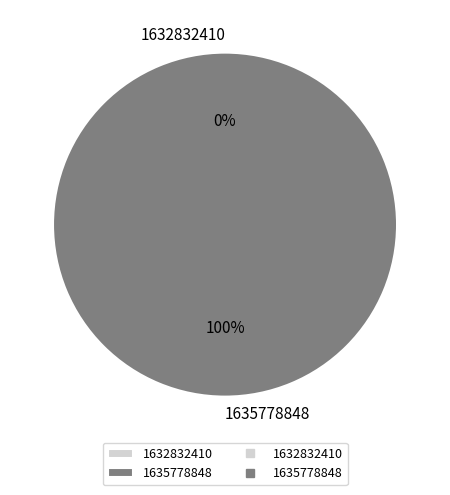

The 1635778848 slice represents 91% of the pie. True or false?

False